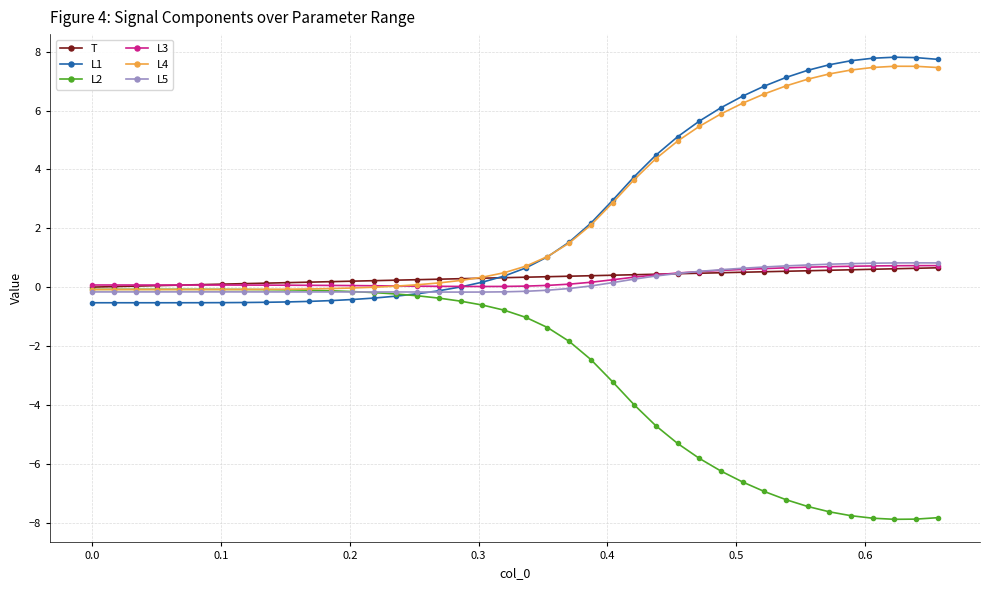

What is the highest value of the L4 series?

7.5